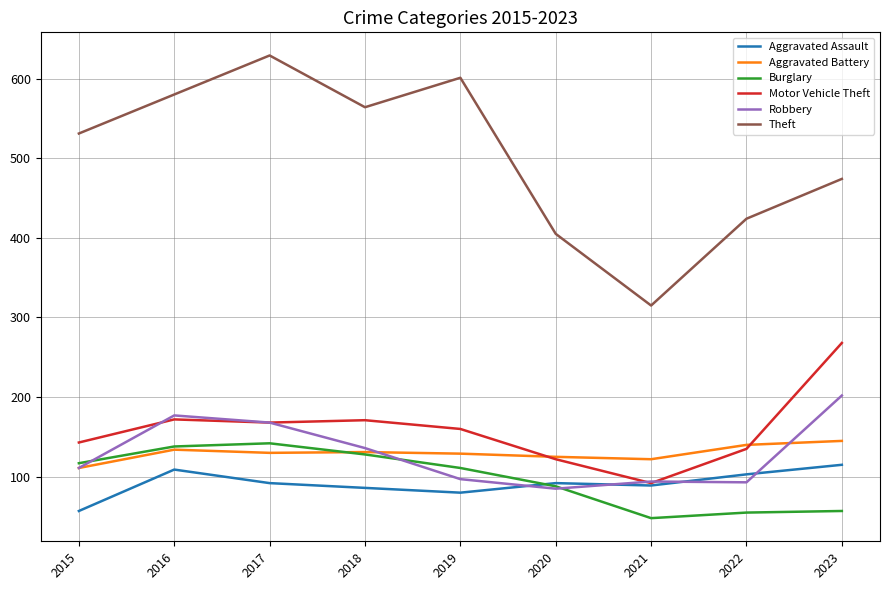

What is the difference between the highest and lowest values at 2015?

474